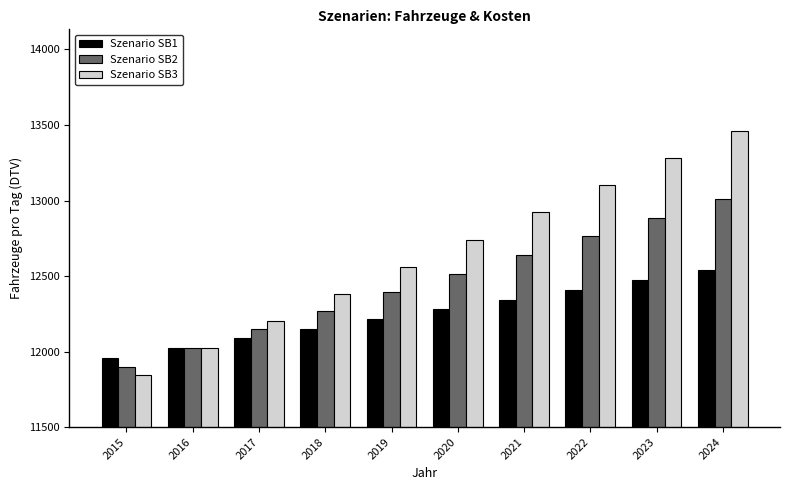

The Szenario SB1 series shows 12279.9 at 2020. True or false?

True